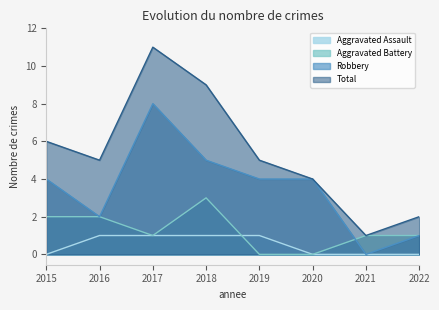

At which category does Total reach its first local peak?

2017